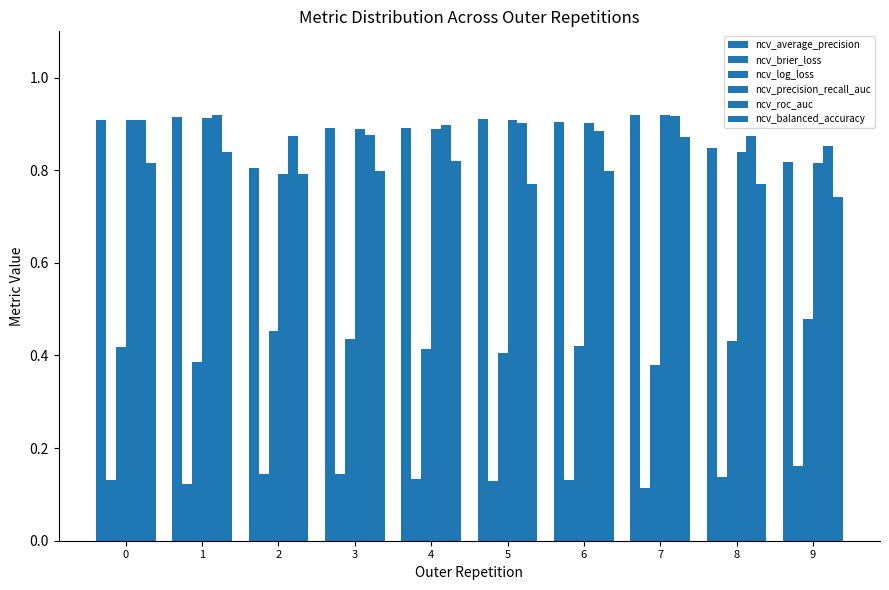

Reading right to left, list all the values displayed in this chart.

ncv_average_precision: 0.8	0.8	0.9	0.9	0.9	0.9	0.9	0.8	0.9	0.9
ncv_brier_loss: 0.2	0.1	0.1	0.1	0.1	0.1	0.1	0.1	0.1	0.1
ncv_log_loss: 0.5	0.4	0.4	0.4	0.4	0.4	0.4	0.5	0.4	0.4
ncv_precision_recall_auc: 0.8	0.8	0.9	0.9	0.9	0.9	0.9	0.8	0.9	0.9
ncv_roc_auc: 0.9	0.9	0.9	0.9	0.9	0.9	0.9	0.9	0.9	0.9
ncv_balanced_accuracy: 0.7	0.8	0.9	0.8	0.8	0.8	0.8	0.8	0.8	0.8